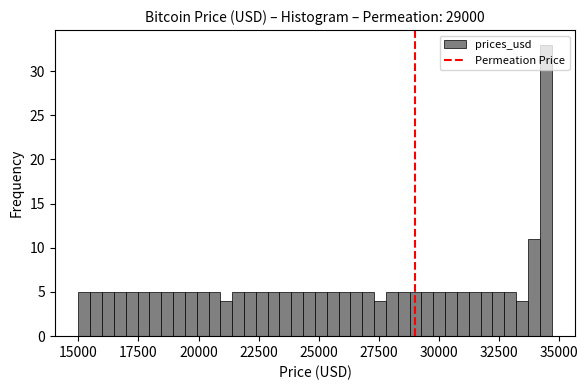

Around what value on the x-axis is the tallest bar? Give the approximate position of its centre, as read against the axis.

34500